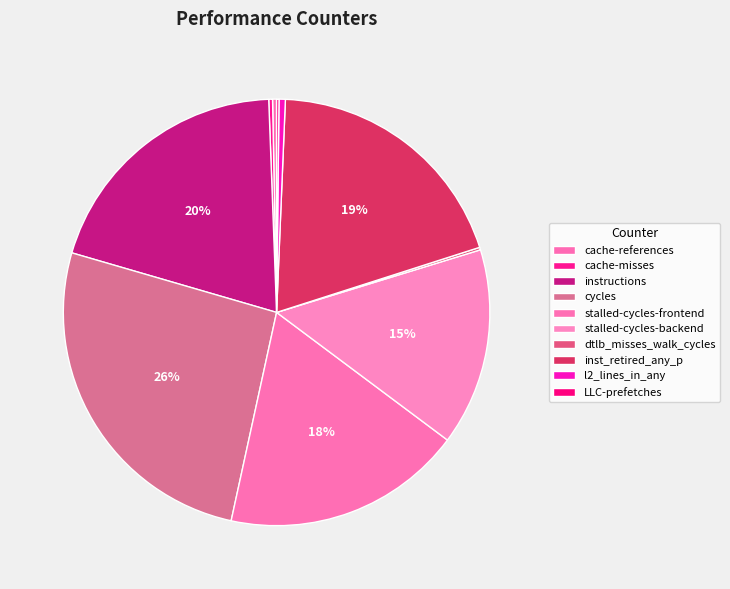

Combined, what portion of the pie is stalled-cycles-frontend and dtlb_misses_walk_cycles?

18.4%